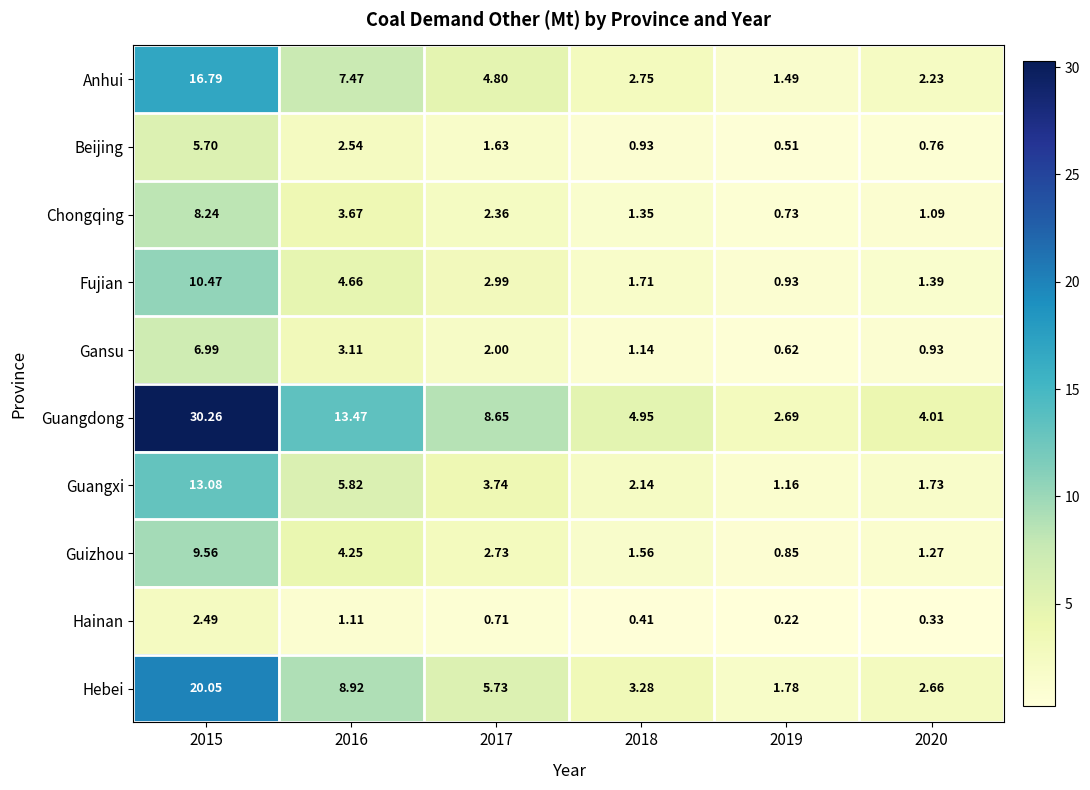

Between 2019 and 2020, which series saw the biggest shift?

Guangdong